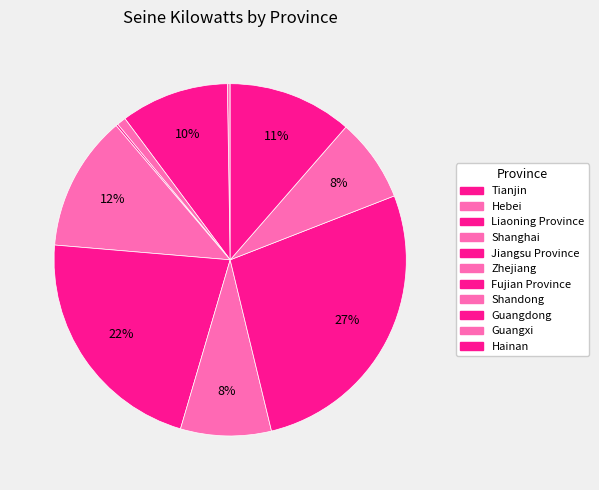

Does Jiangsu Province account for over 50% of the chart?

No